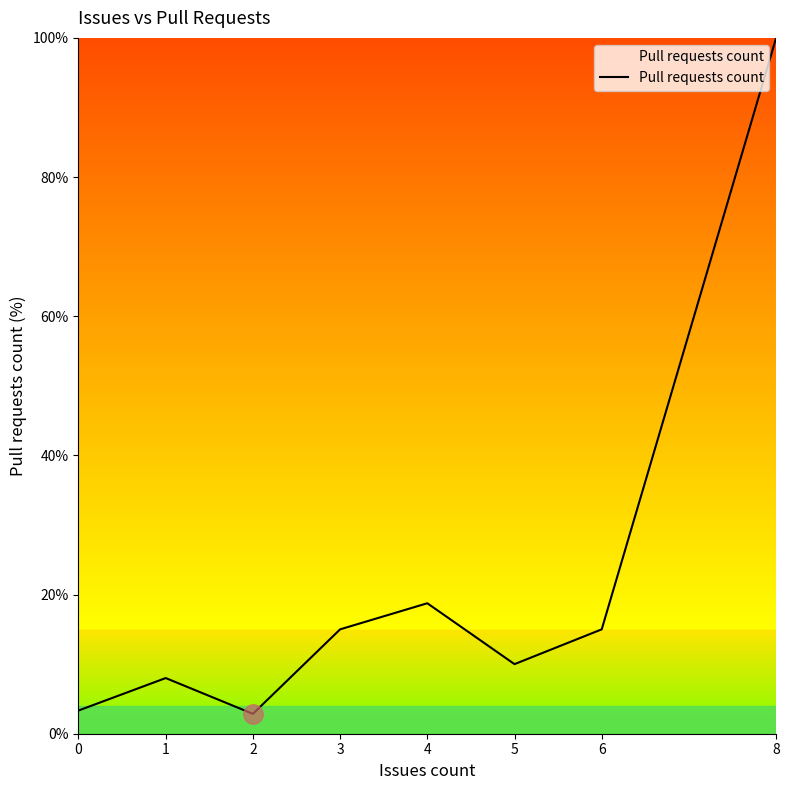

What is the smallest value displayed?

2.9